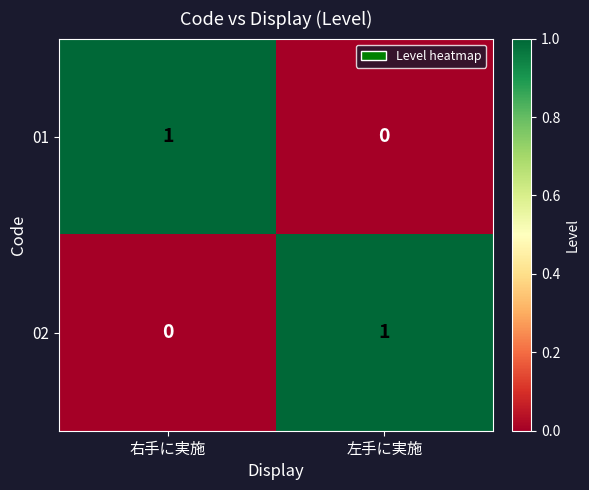

Is the value of 01 at 右手に実施 greater than the value of 02 at 右手に実施?

Yes